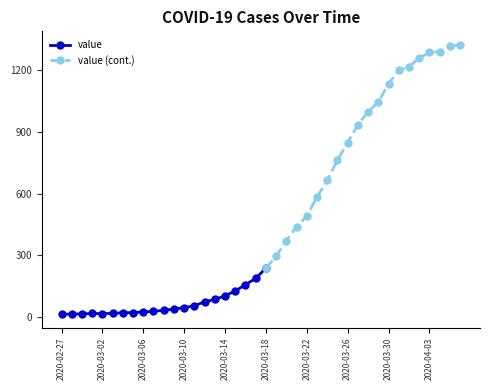

Rank the categories by value from lowest to highest.

2020-02-27, 2020-02-28, 2020-02-29, 2020-03-02, 2020-03-01, 2020-03-03, 2020-03-04, 2020-03-05, 2020-03-06, 2020-03-07, 2020-03-08, 2020-03-09, 2020-03-10, 2020-03-11, 2020-03-12, 2020-03-13, 2020-03-14, 2020-03-15, 2020-03-16, 2020-03-17, 2020-03-18, 2020-03-19, 2020-03-20, 2020-03-21, 2020-03-22, 2020-03-23, 2020-03-24, 2020-03-25, 2020-03-26, 2020-03-27, 2020-03-28, 2020-03-29, 2020-03-30, 2020-03-31, 2020-04-01, 2020-04-02, 2020-04-03, 2020-04-04, 2020-04-05, 2020-04-06